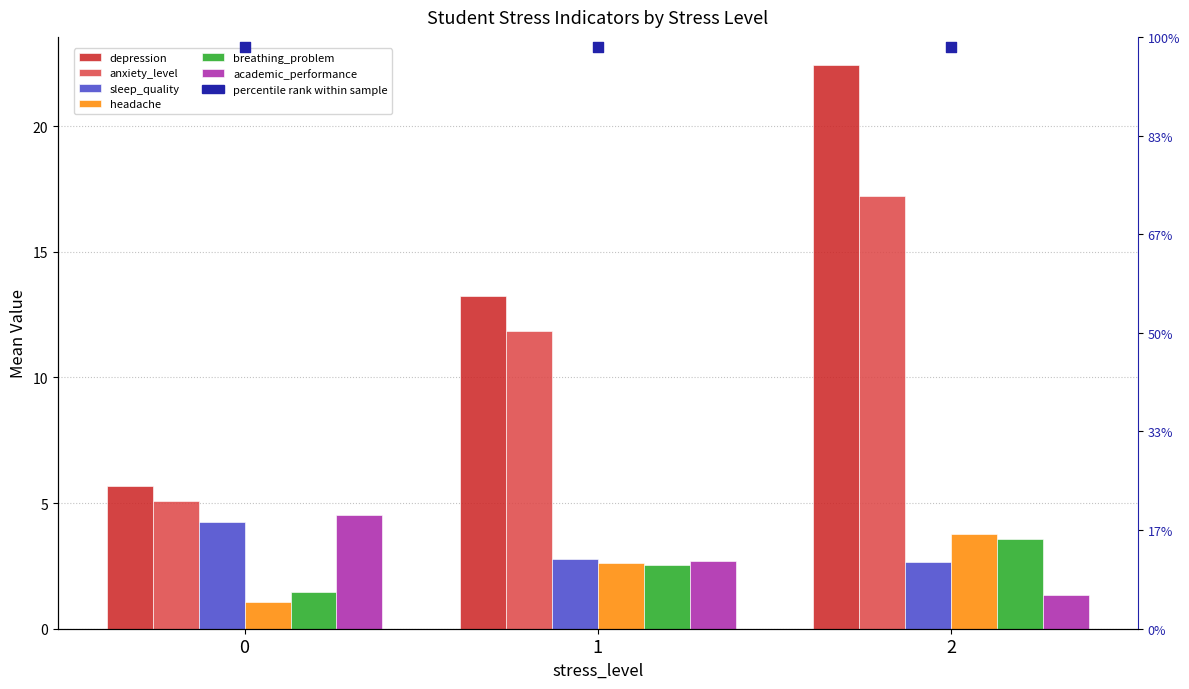

Is the value of depression at 1 greater than the value of anxiety_level at 1?

Yes